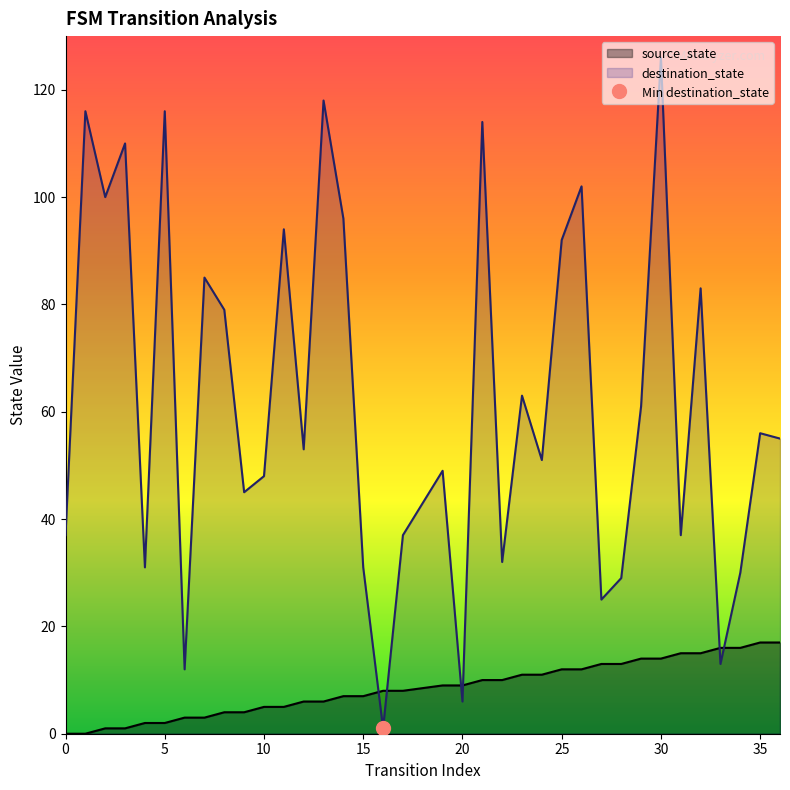

How many intersections are there between source_state and destination_state?

6